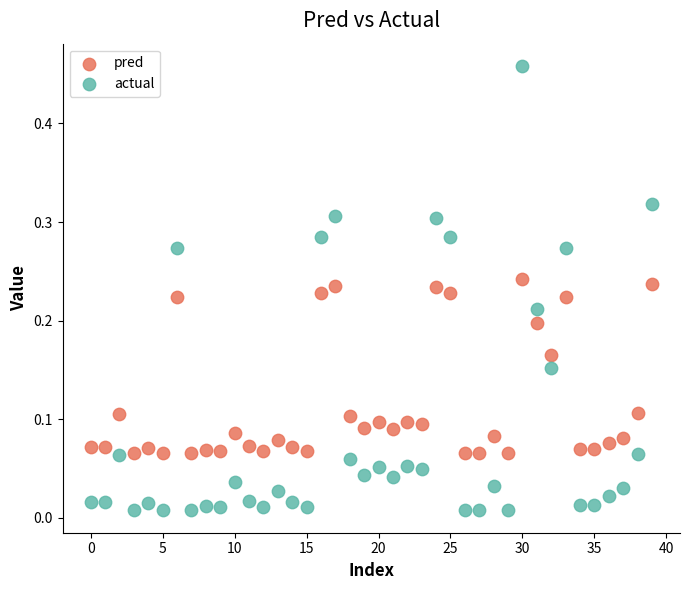

Which series contains the highest Y value?

actual